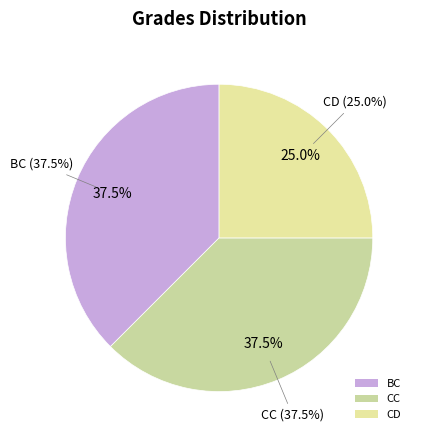

What percentage is NOT represented by CC?

62.5%